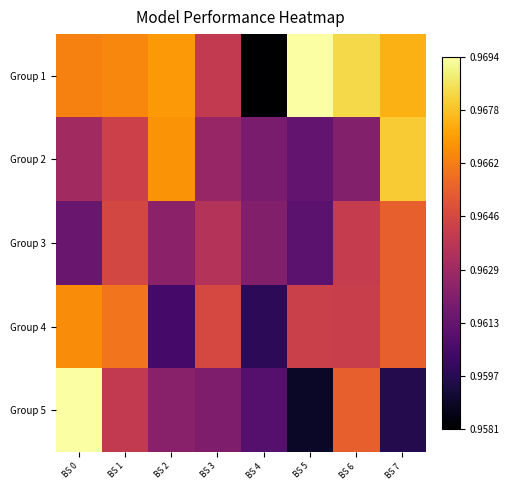

Which series has the widest spread of values?

Group 1